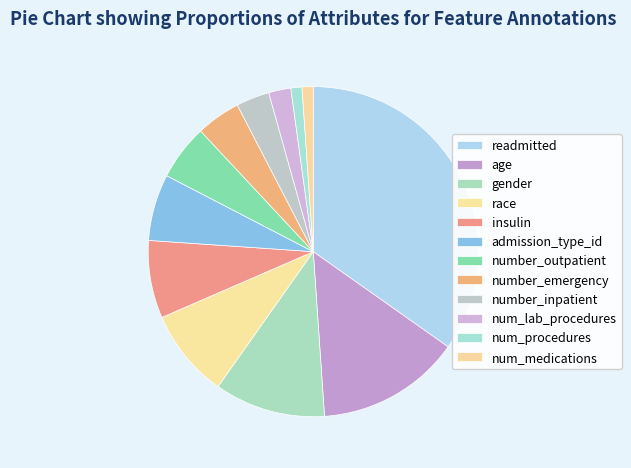

Which slice is the largest?

readmitted